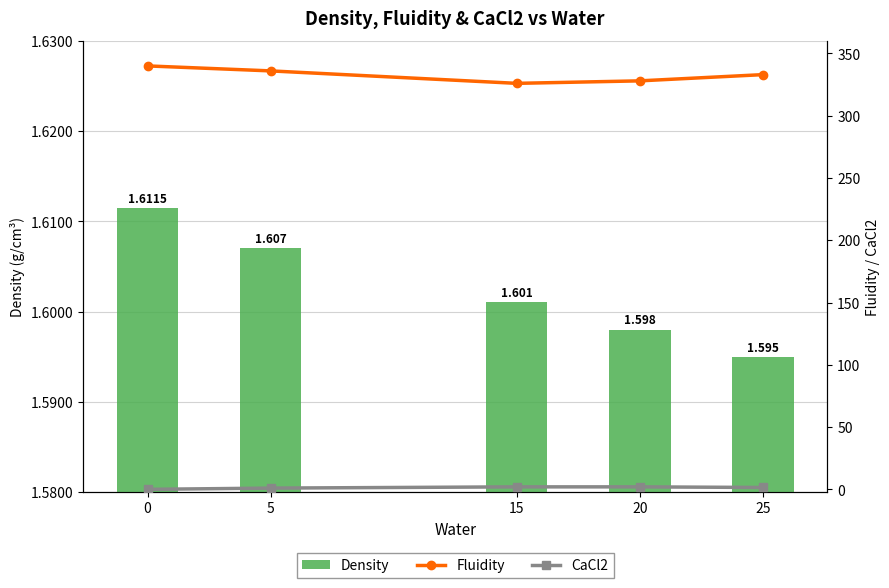

At 15, list the series in order from largest to smallest.

Fluidity, CaCl2, Density